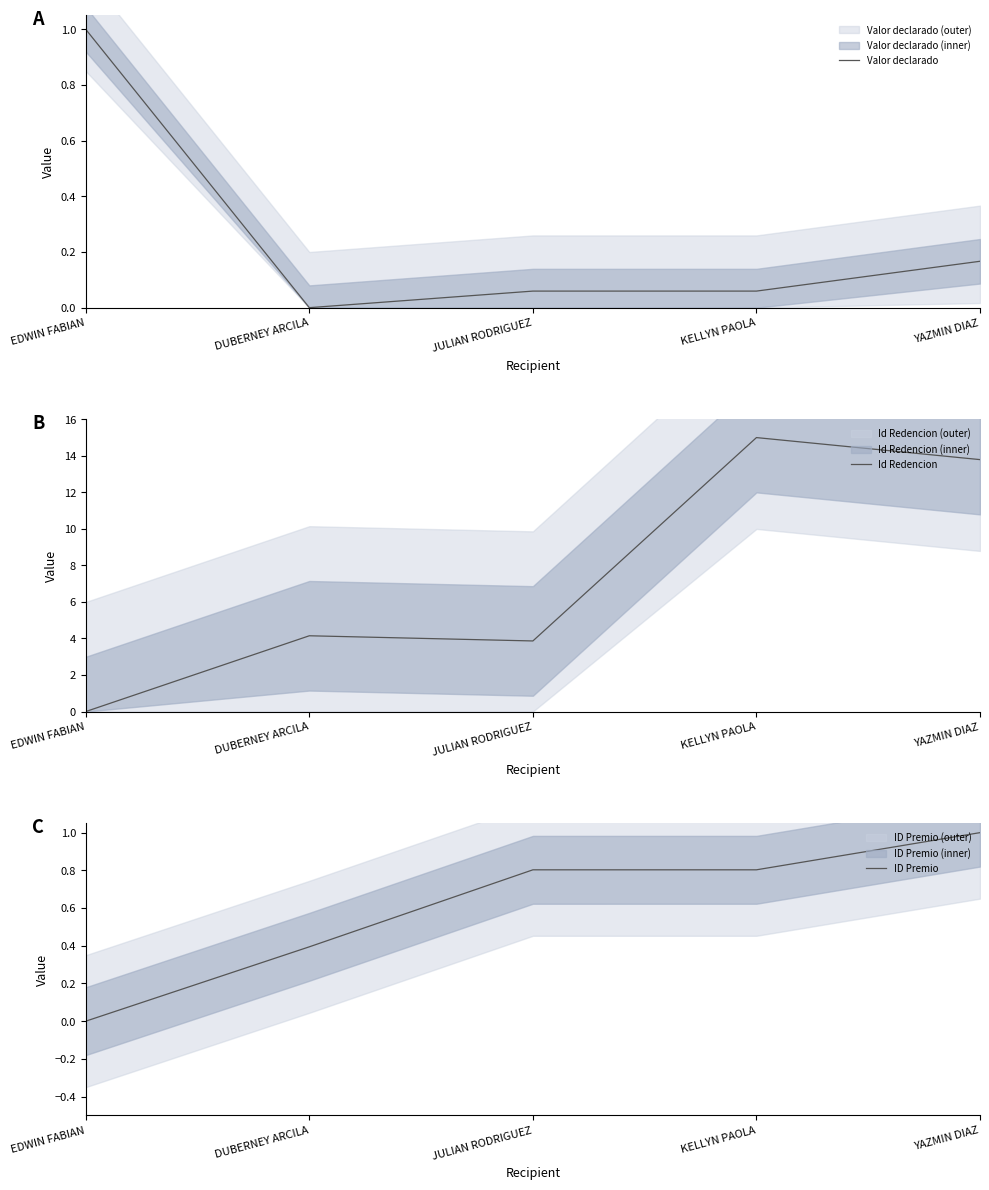

What is the difference between the maximum and minimum values in the ID Premio series?

1.0